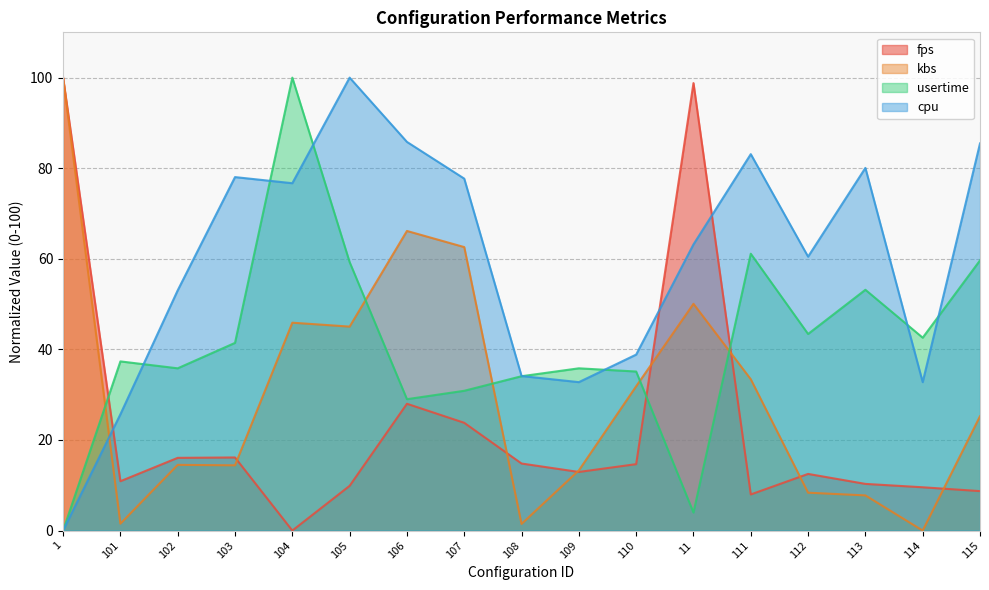

What is the label of the 8th point from the left?

107